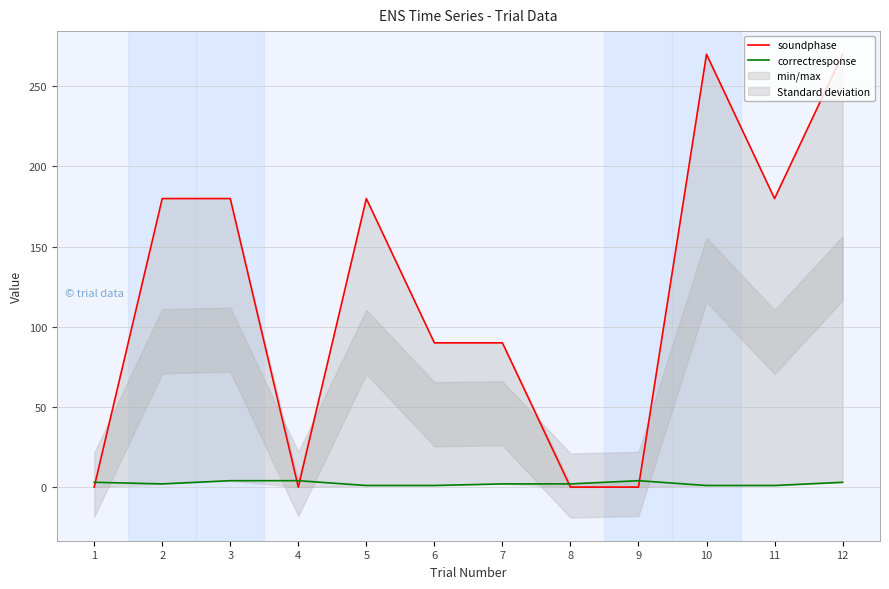

True or false: soundphase has a value of 270 at 12.

True